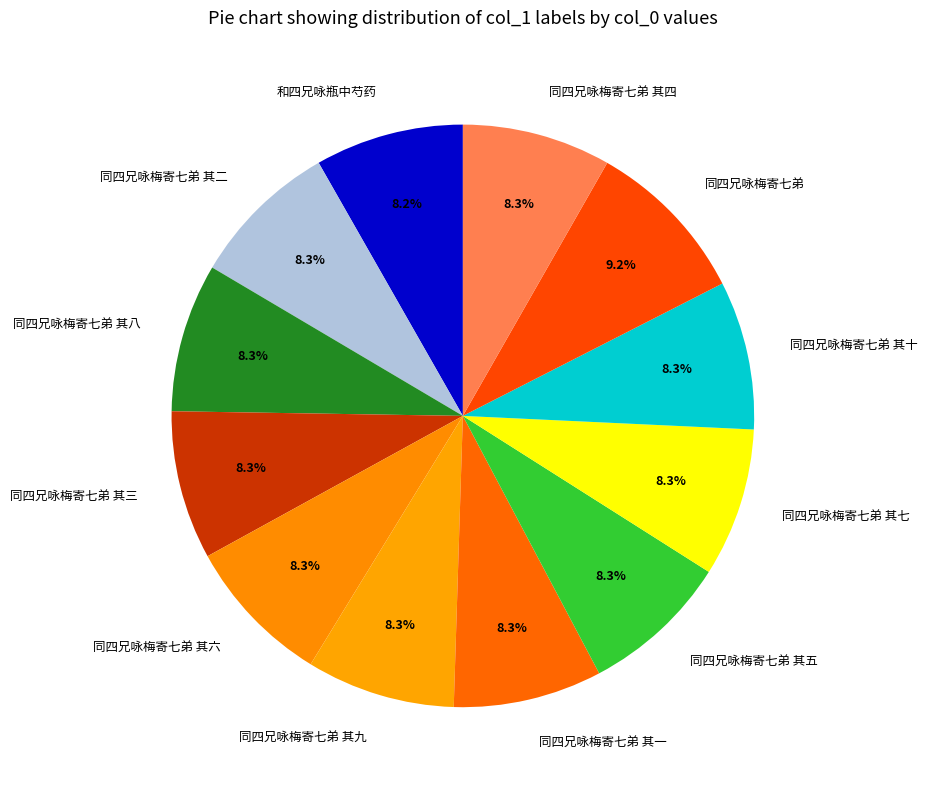

Count the number of slices in the pie.

12